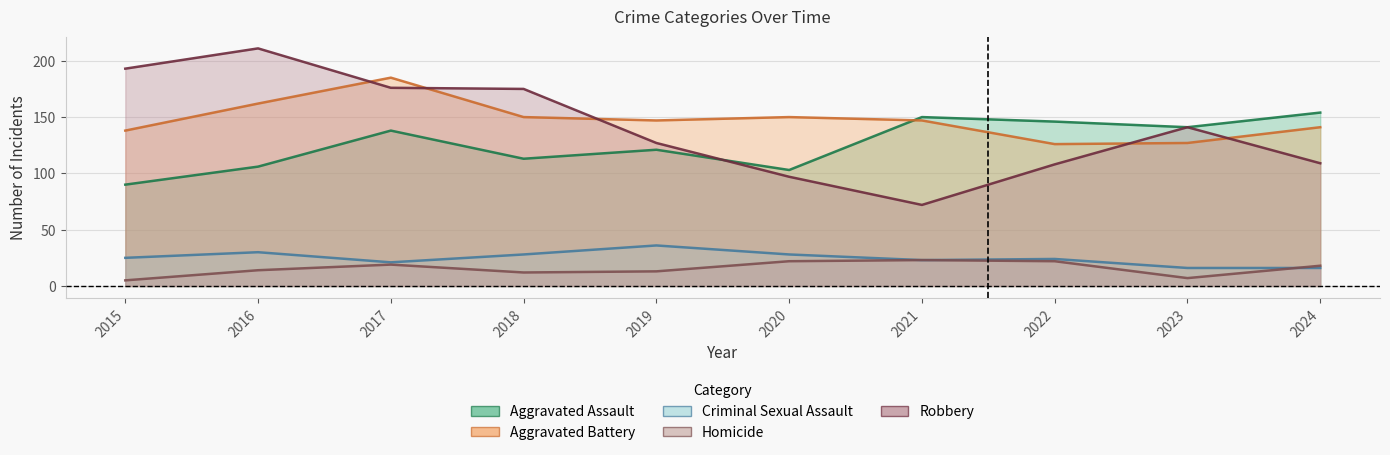

Between 2018 and 2019, which series saw the biggest shift?

Robbery